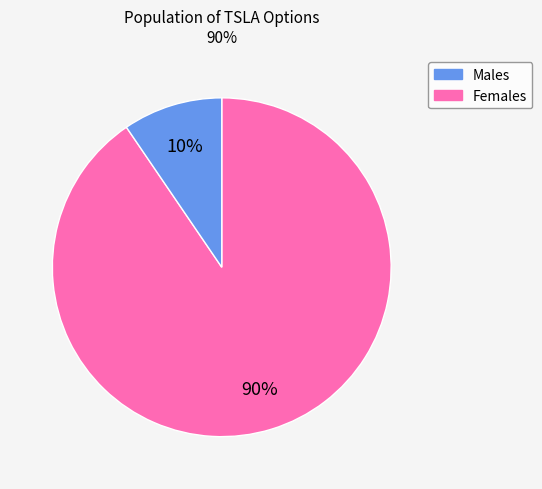

How many slices are in this pie chart?

2